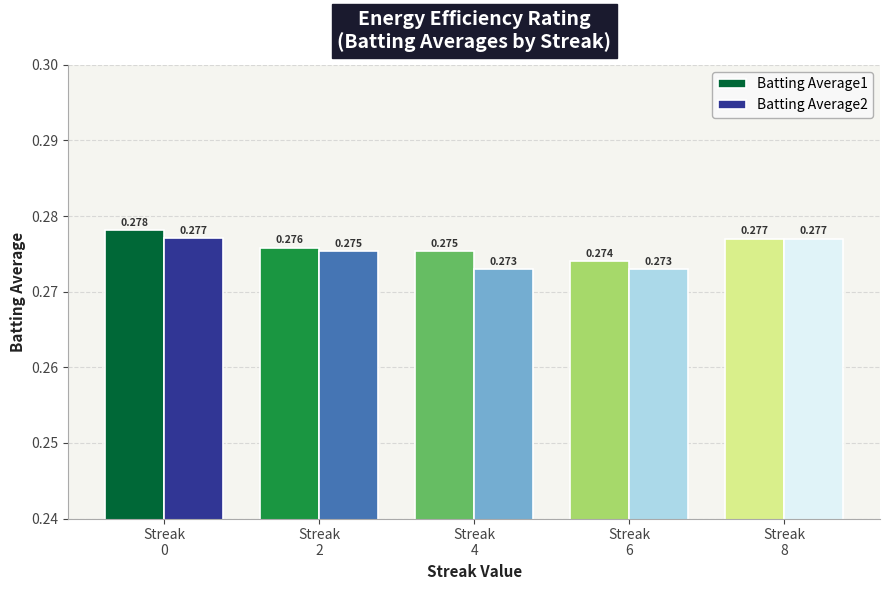

What are all the series names shown in the legend?

Batting Average1, Batting Average2